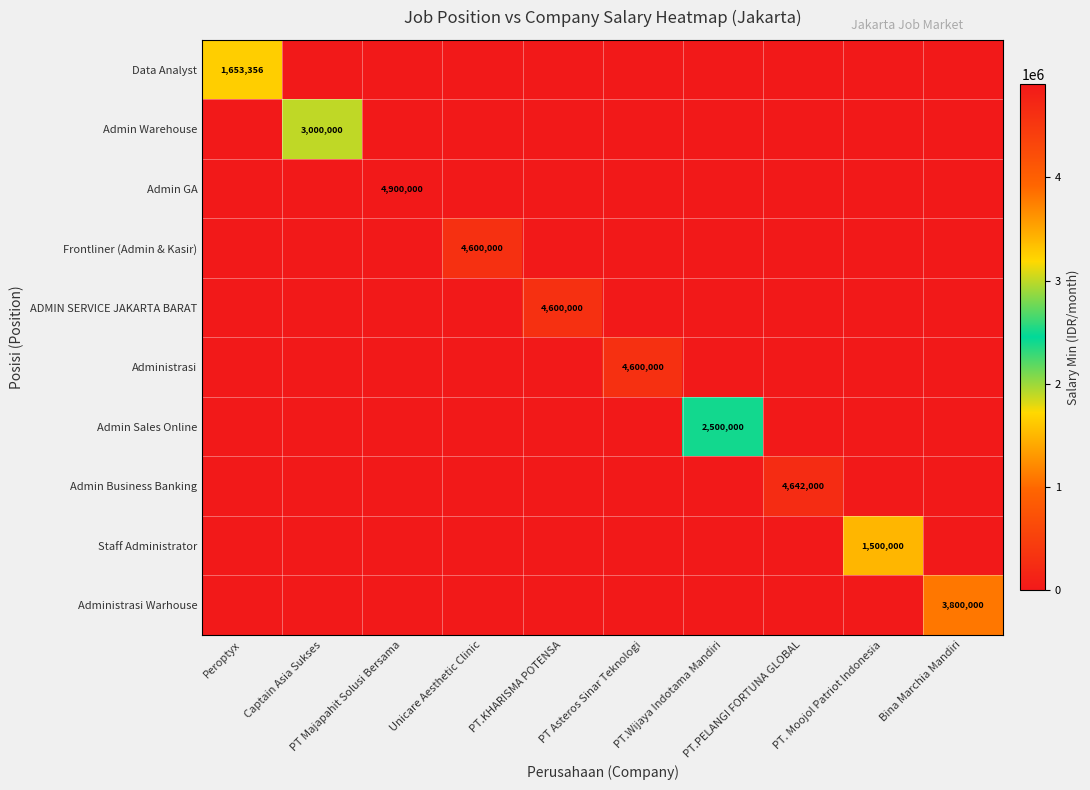

Which series has the largest range (max minus min)?

Admin GA